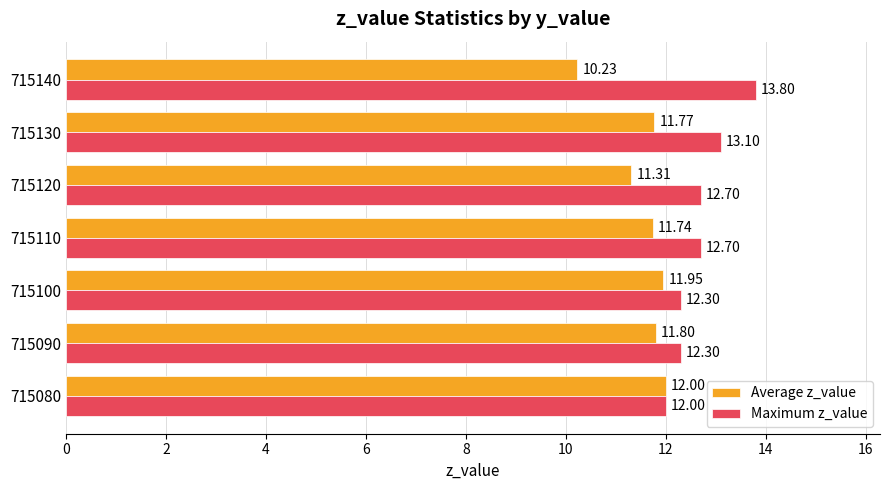

At which category is the sum across all series the highest?

715130